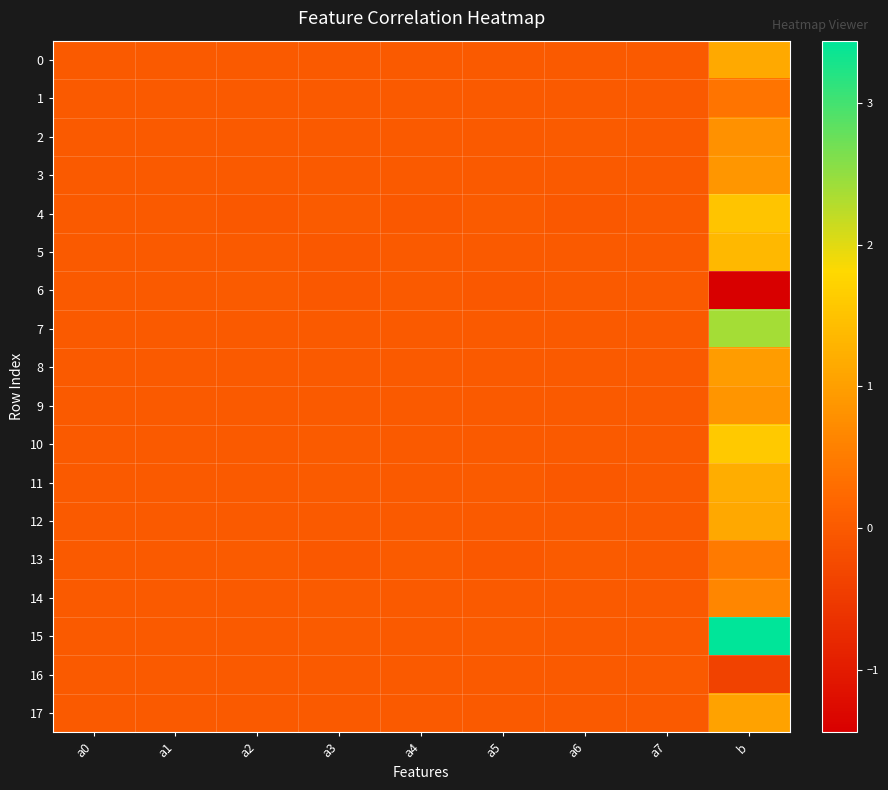

How many series are shown in this chart?

18